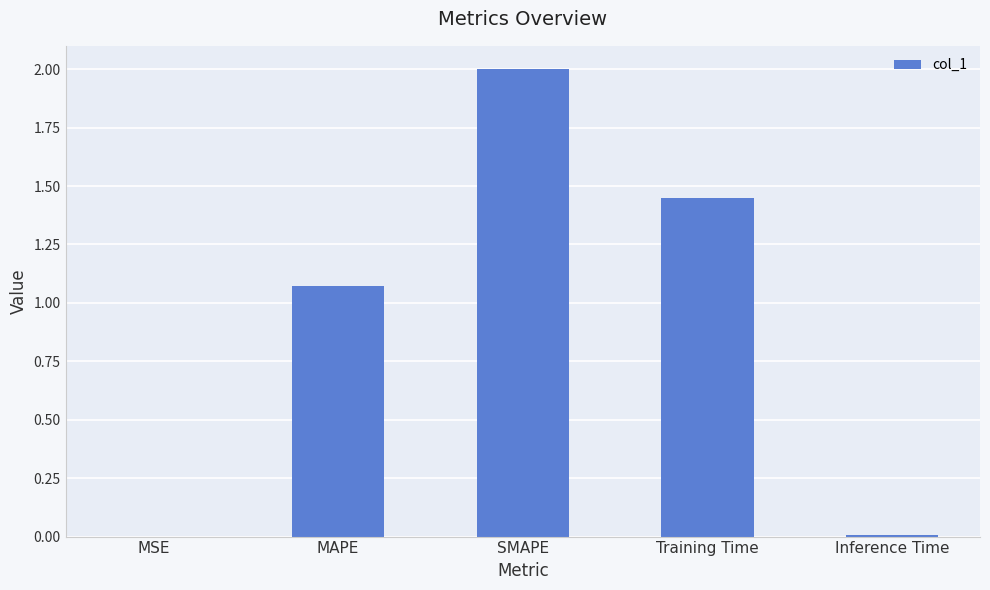

Between MAPE and Training Time, which is larger?

Training Time